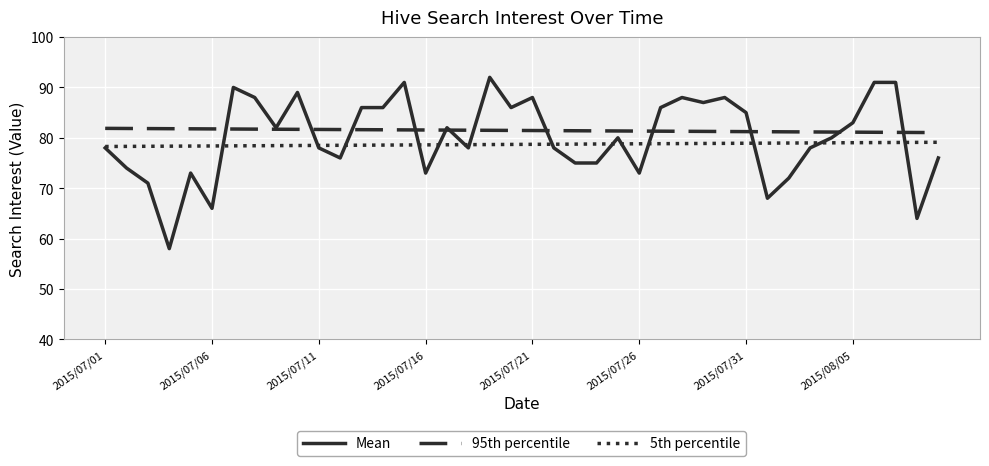

What is the greatest value displayed?

92.0